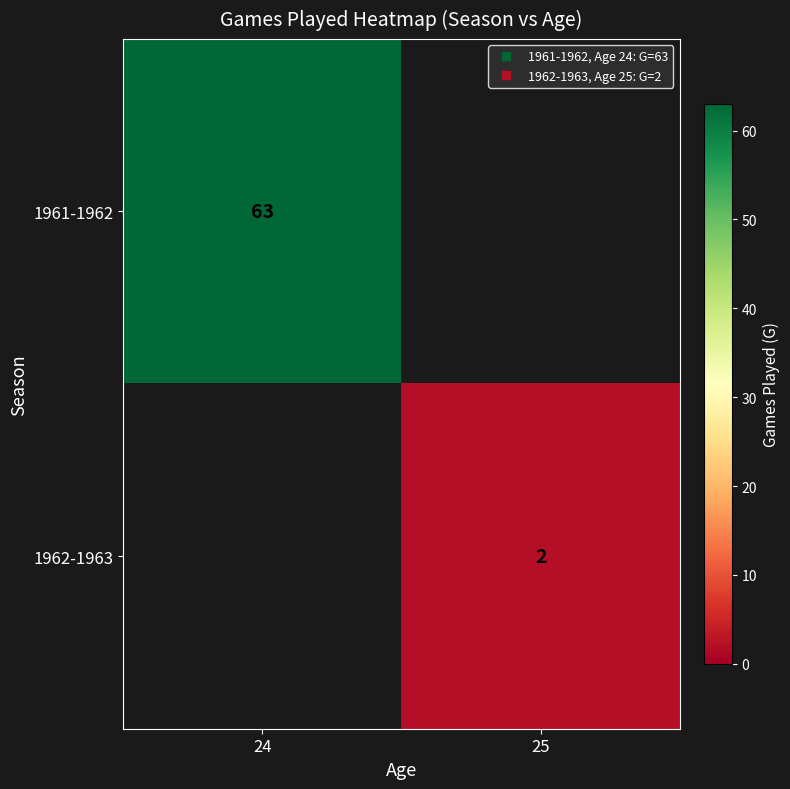

Which series has the widest spread of values?

1961-1962